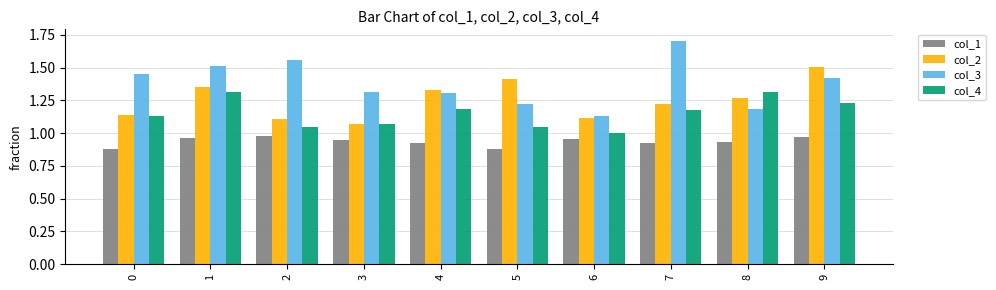

What is the difference between the maximum and second lowest values in the col_2 series?

0.4